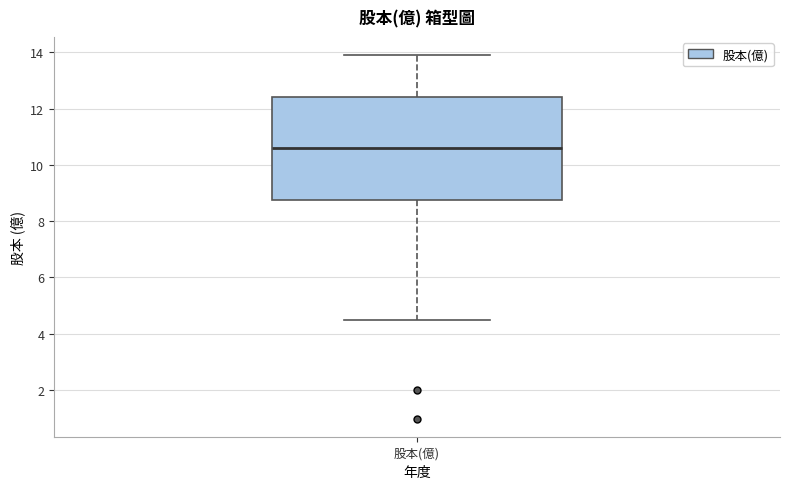

Read this box plot against the y-axis: the position of the median line, the range covered by the box, and the ends of both whiskers. The values are not printed on the chart, so give them approximately, as read against the axis.

median 10.6, box 8.8 to 12.4, whiskers 4.6 to 14.0